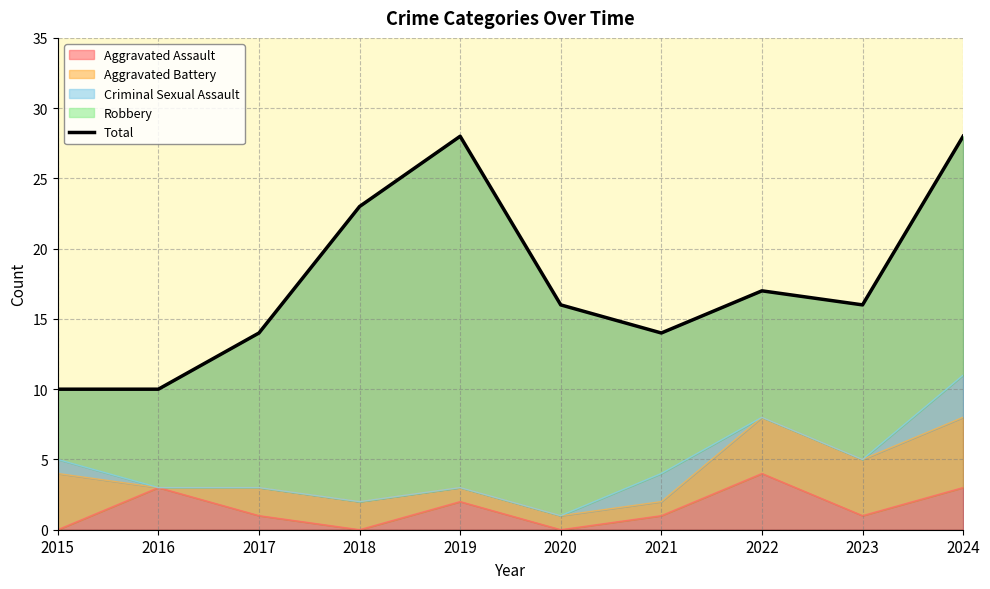

Rank the categories by value from highest to lowest.

2019, 2024, 2018, 2022, 2020, 2023, 2017, 2021, 2015, 2016